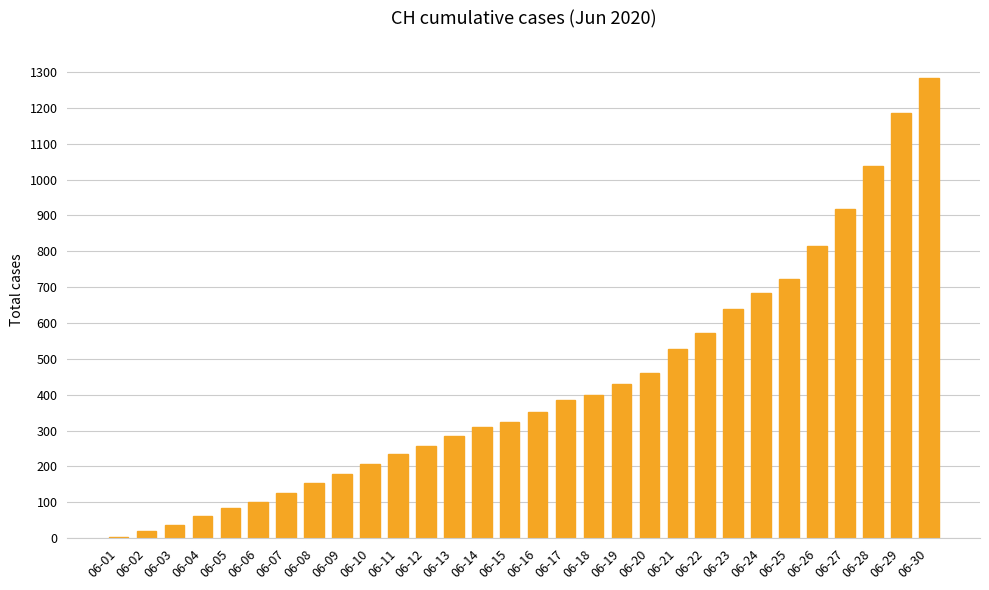

What is the change in value from 06-26 to 06-27?

+105